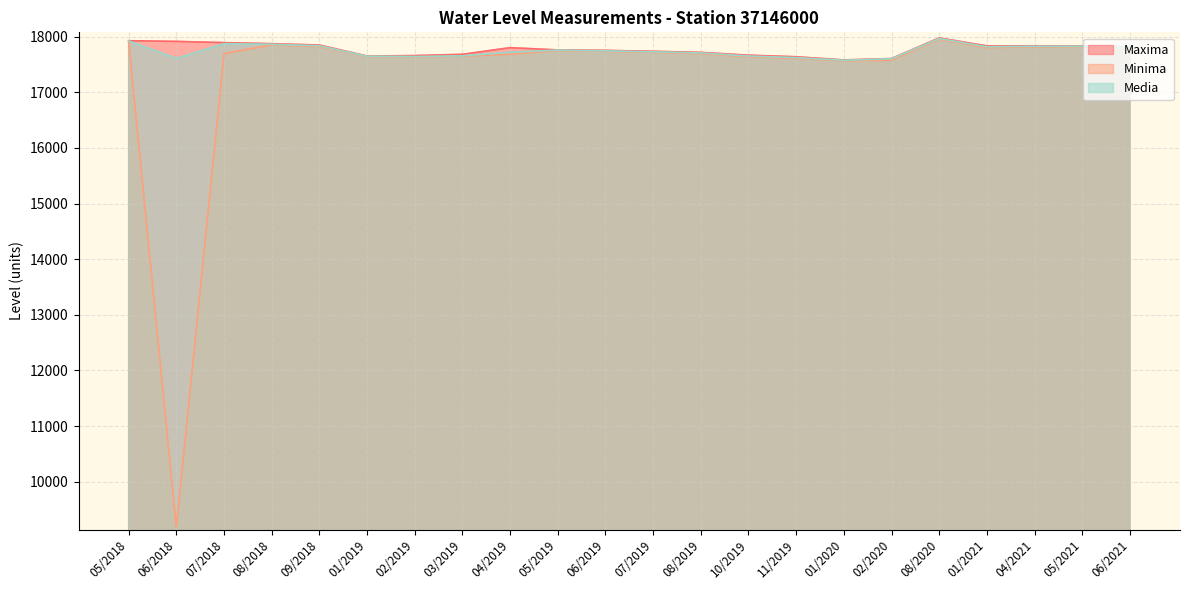

Which series changed the most between 09/2018 and 03/2019?

Media